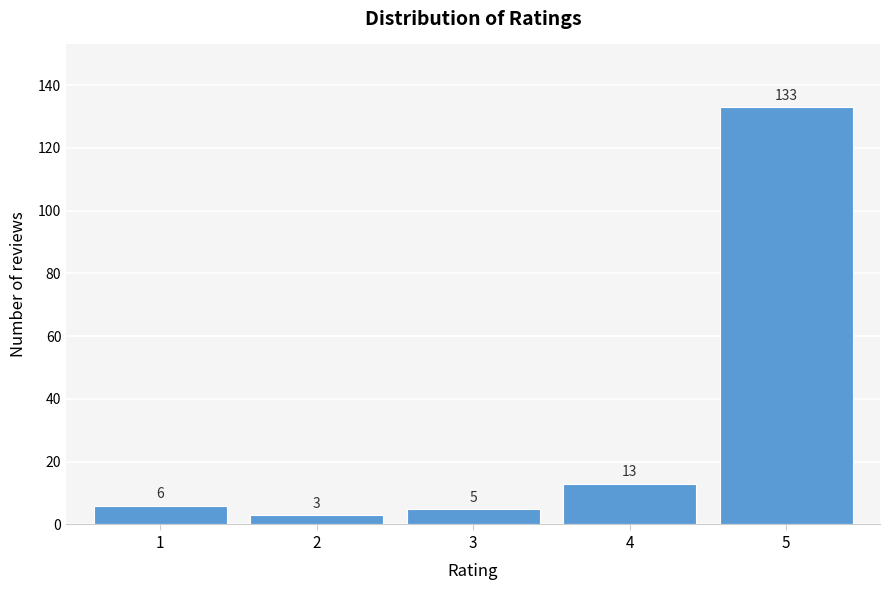

Reading left to right, what are all the values shown in this chart?

6	3	5	13	133